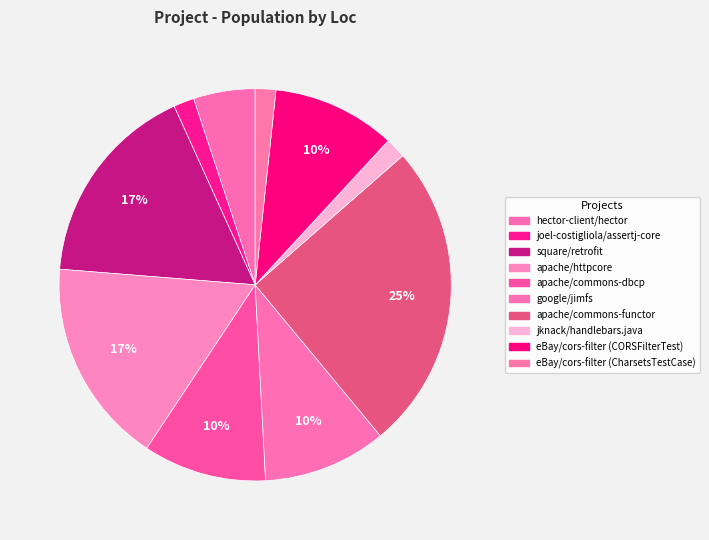

To the nearest percent, what is the combined percentage of jknack/handlebars.java and eBay/cors-filter (CORSFilterTest)?

12%